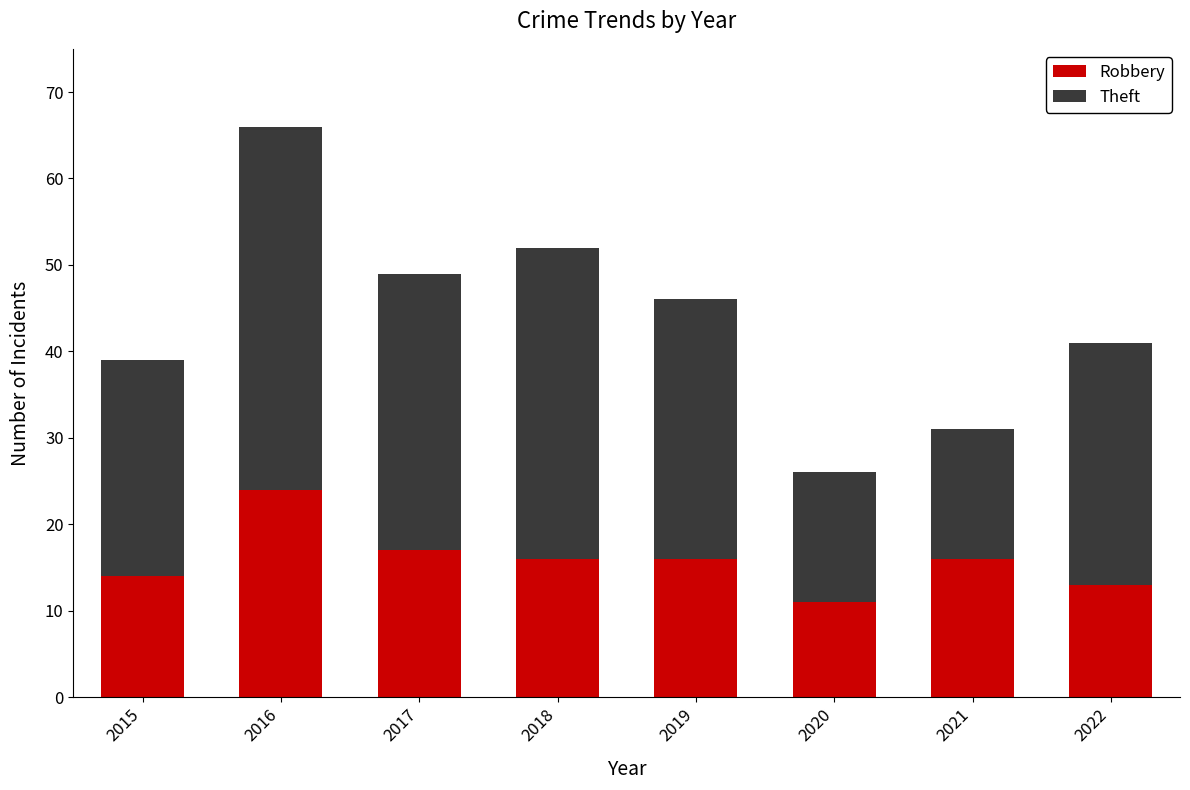

Which category has the lowest value in the Robbery series?

2020